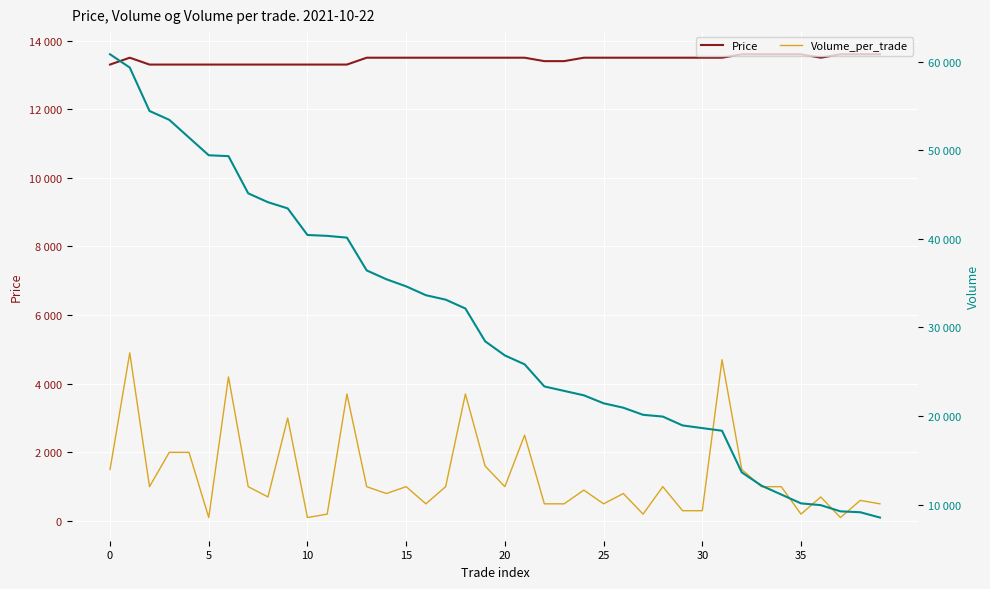

True or false: Volume_per_trade and Volume cross at least once.

False